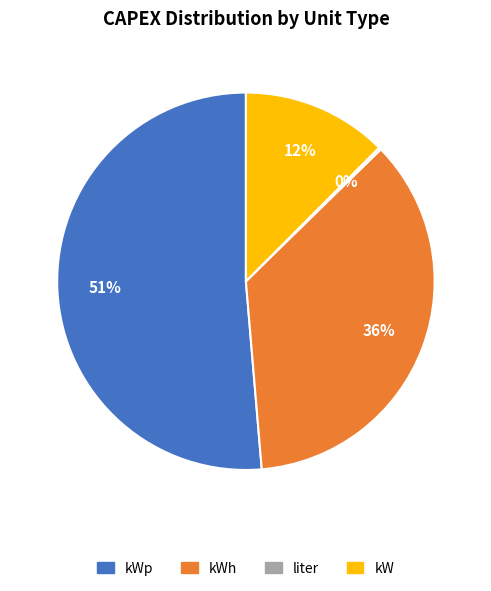

To the nearest percent, what is the combined percentage of kW and kWh?

48%